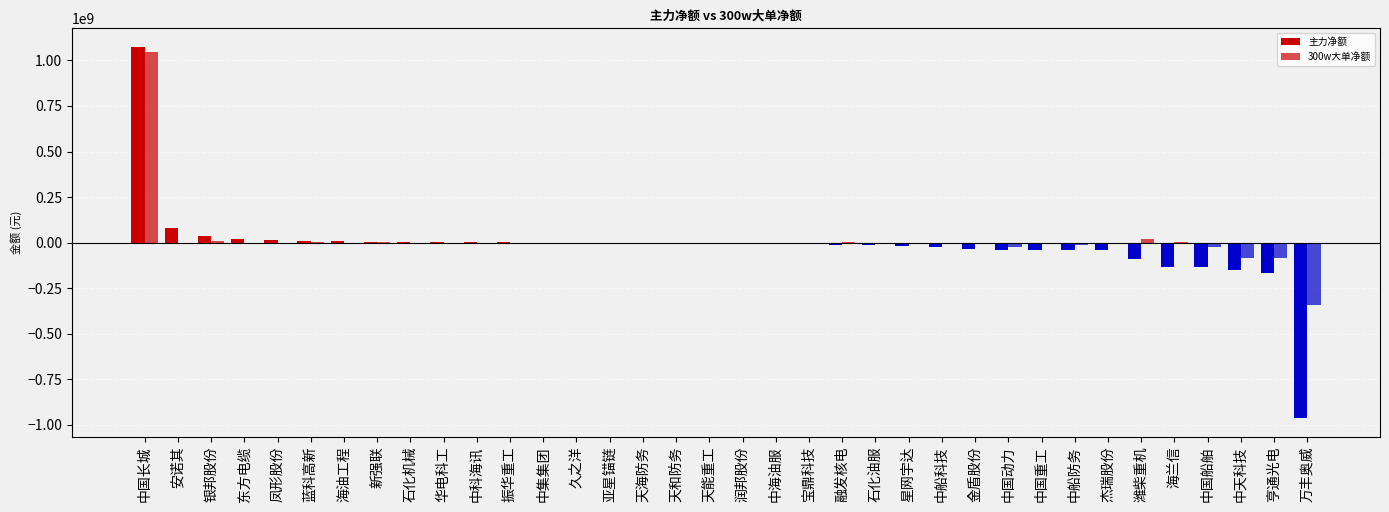

At which category does the chart reach its peak across all series?

中国长城